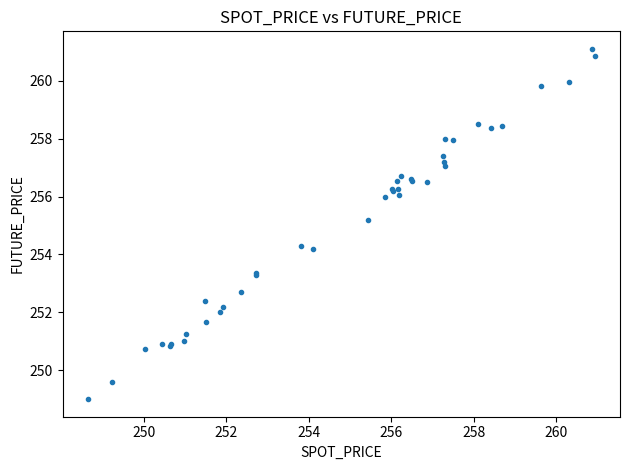

What Y value in the scatter plot is closest to 255?

255.2